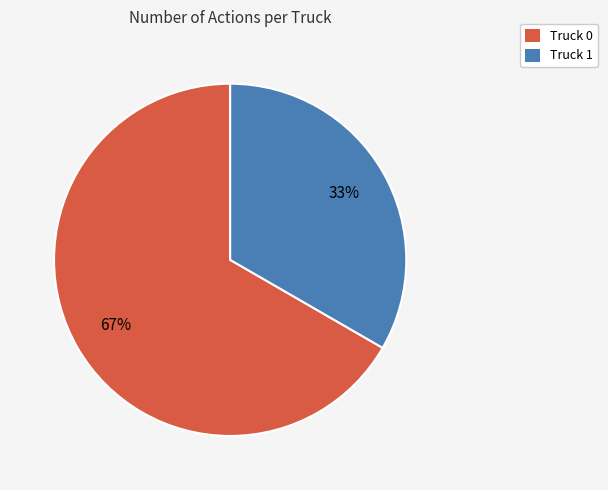

Rank the categories by value from lowest to highest.

Truck 1, Truck 0